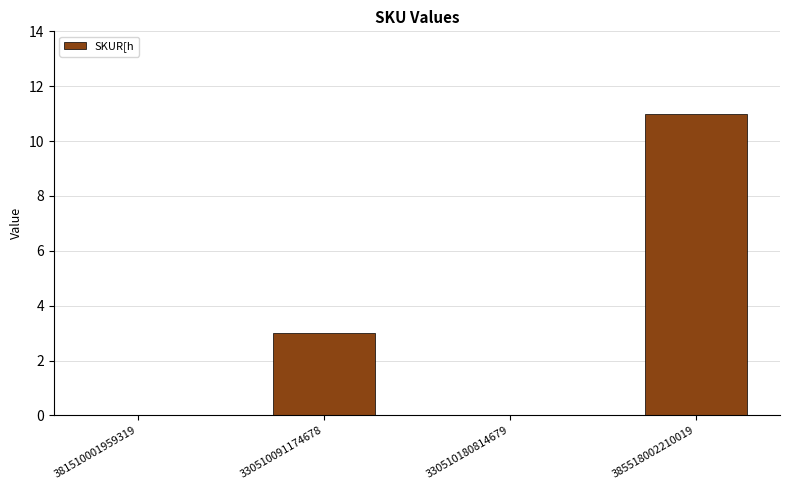

What is the sum of the values at 385518002210019 and 381510001959319?

11